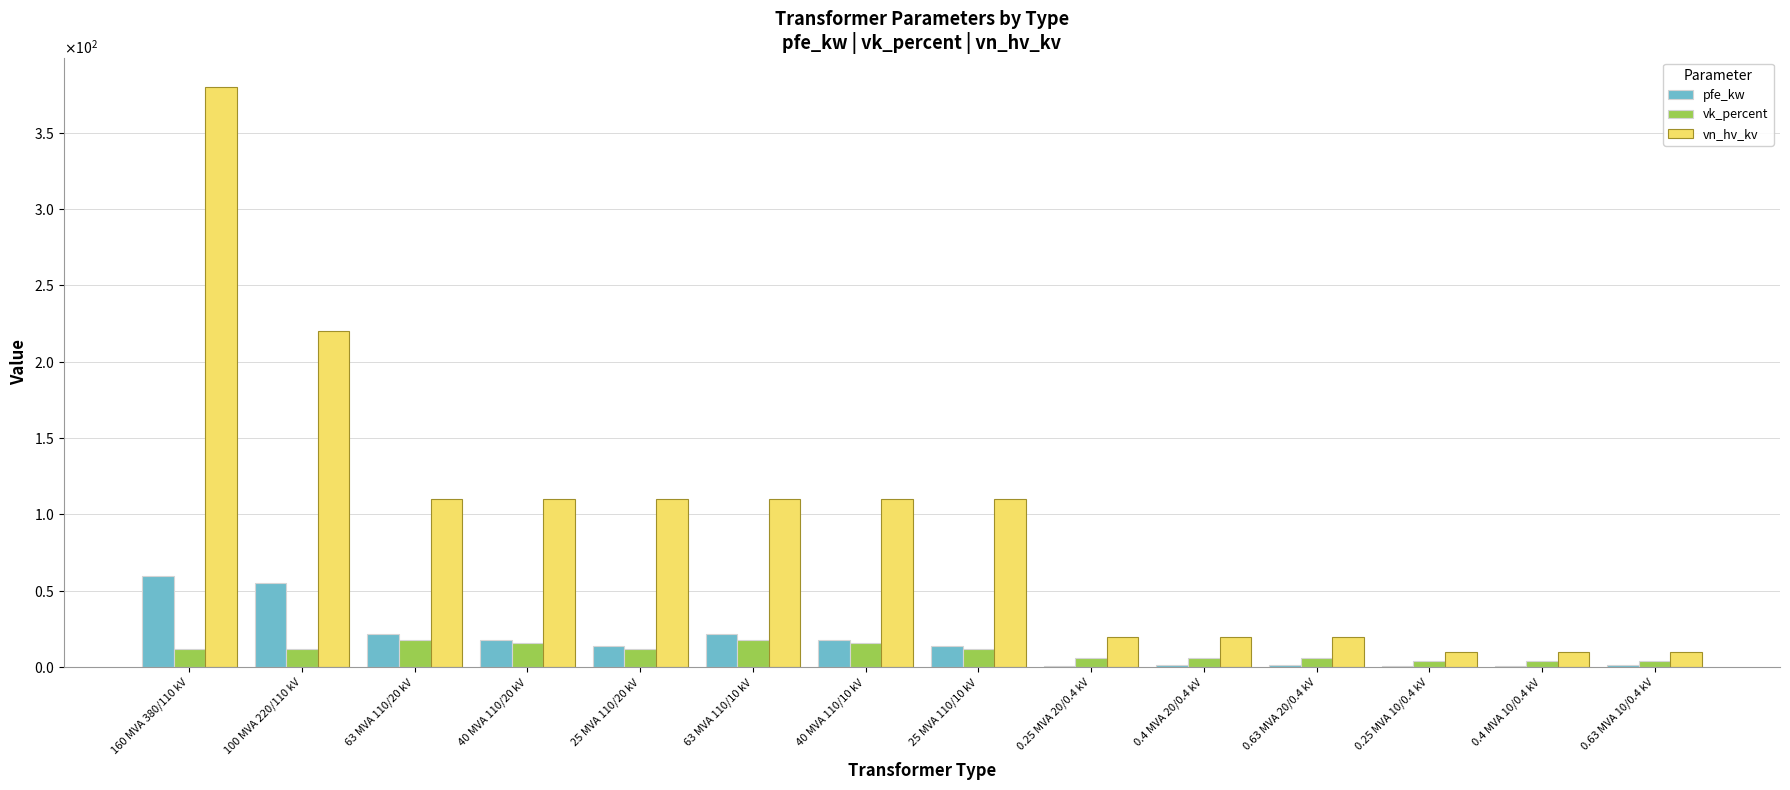

Reading right to left, list all the values displayed in this chart.

pfe_kw: 0.63 MVA 10/0.4 kV=1.2	0.4 MVA 10/0.4 kV=0.9	0.25 MVA 10/0.4 kV=0.6	0.63 MVA 20/0.4 kV=1.6	0.4 MVA 20/0.4 kV=1.4	0.25 MVA 20/0.4 kV=0.8	25 MVA 110/10 kV=14.0	40 MVA 110/10 kV=18.0	63 MVA 110/10 kV=22.0	25 MVA 110/20 kV=14.0	40 MVA 110/20 kV=18.0	63 MVA 110/20 kV=22.0	100 MVA 220/110 kV=55.0	160 MVA 380/110 kV=60.0
vk_percent: 0.63 MVA 10/0.4 kV=4.0	0.4 MVA 10/0.4 kV=4.0	0.25 MVA 10/0.4 kV=4.0	0.63 MVA 20/0.4 kV=6.0	0.4 MVA 20/0.4 kV=6.0	0.25 MVA 20/0.4 kV=6.0	25 MVA 110/10 kV=12.0	40 MVA 110/10 kV=16.2	63 MVA 110/10 kV=18.0	25 MVA 110/20 kV=12.0	40 MVA 110/20 kV=16.2	63 MVA 110/20 kV=18.0	100 MVA 220/110 kV=12.0	160 MVA 380/110 kV=12.2
vn_hv_kv: 0.63 MVA 10/0.4 kV=10.0	0.4 MVA 10/0.4 kV=10.0	0.25 MVA 10/0.4 kV=10.0	0.63 MVA 20/0.4 kV=20.0	0.4 MVA 20/0.4 kV=20.0	0.25 MVA 20/0.4 kV=20.0	25 MVA 110/10 kV=110.0	40 MVA 110/10 kV=110.0	63 MVA 110/10 kV=110.0	25 MVA 110/20 kV=110.0	40 MVA 110/20 kV=110.0	63 MVA 110/20 kV=110.0	100 MVA 220/110 kV=220.0	160 MVA 380/110 kV=380.0